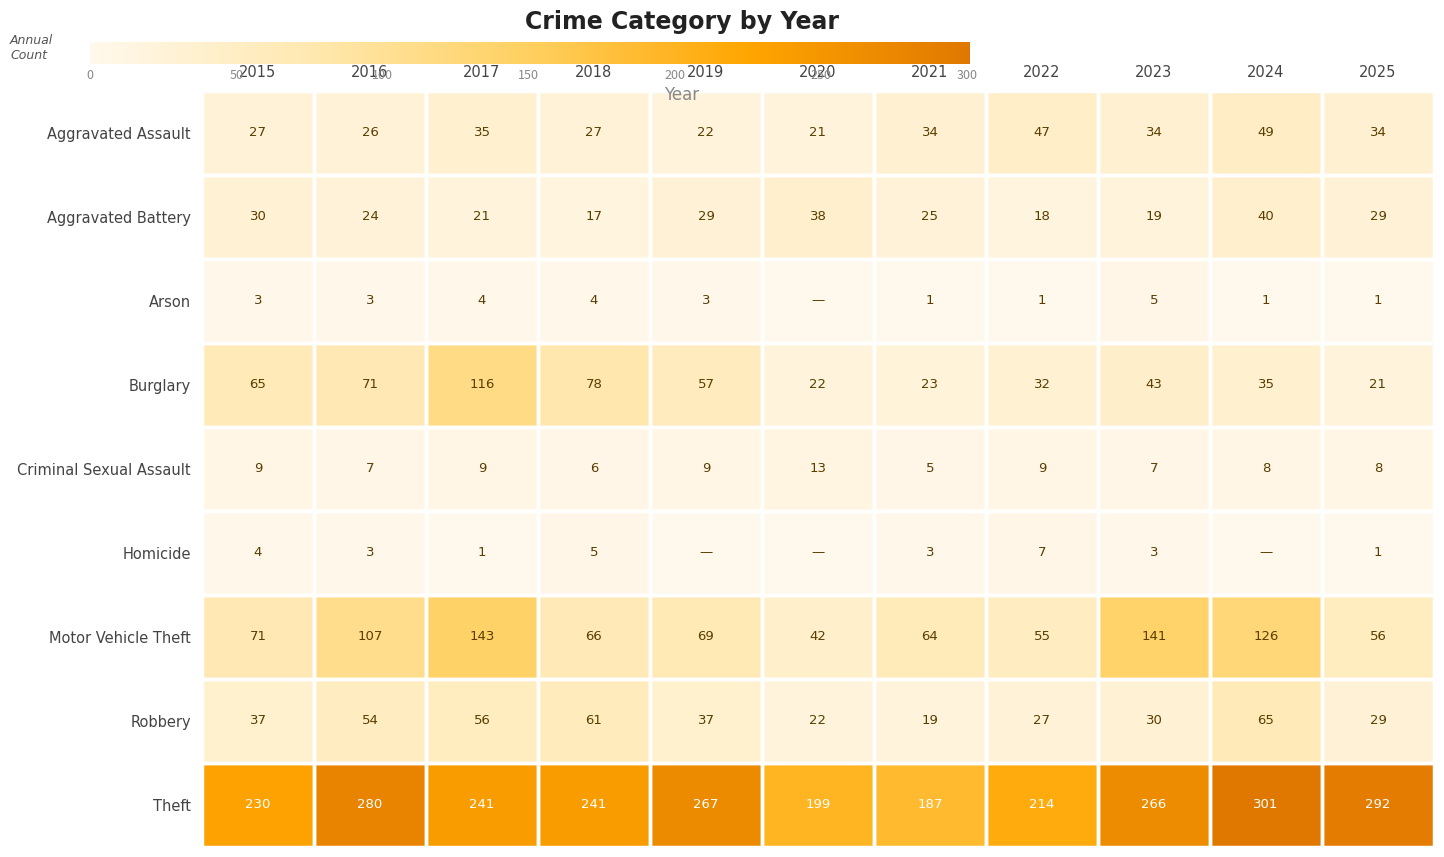

The value of Aggravated Battery at 2022 is 26. True or false?

False